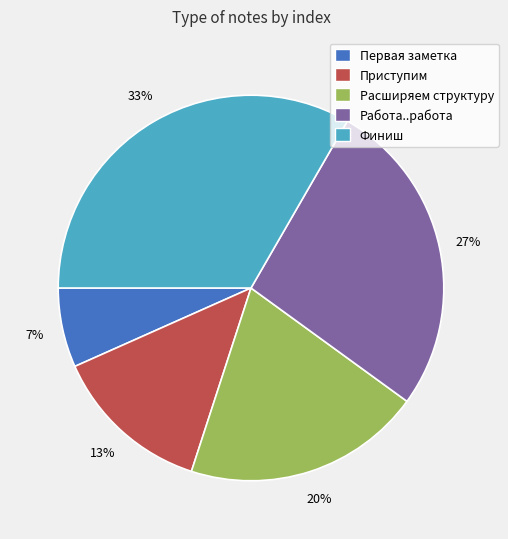

True or false: Работа..работа accounts for 13% of the total.

False